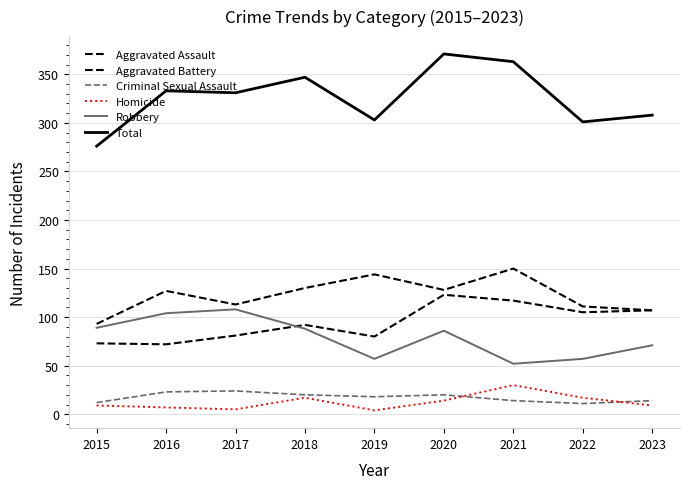

True or false: Homicide has a value of 15 at 2023.

False